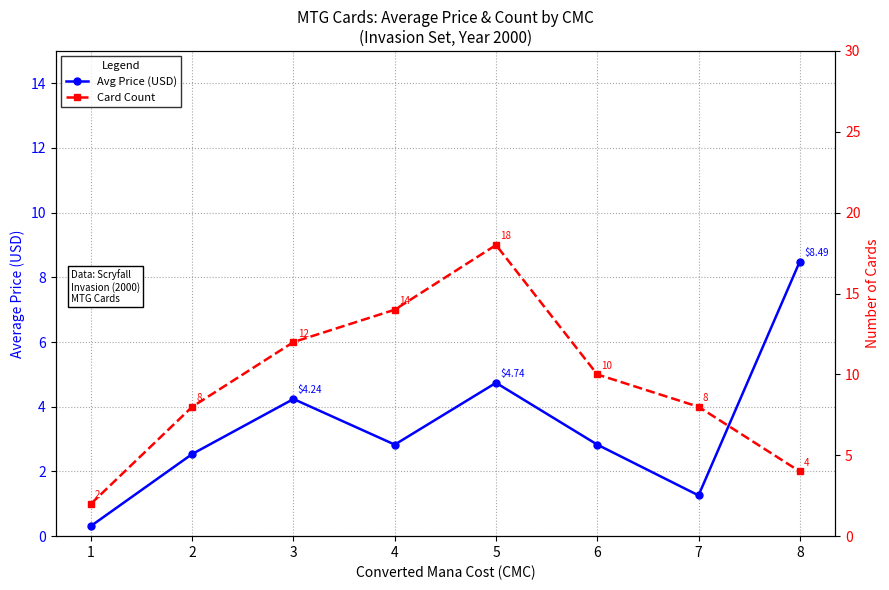

What is the value of the Card Count point at the 4th from the left?

14.0